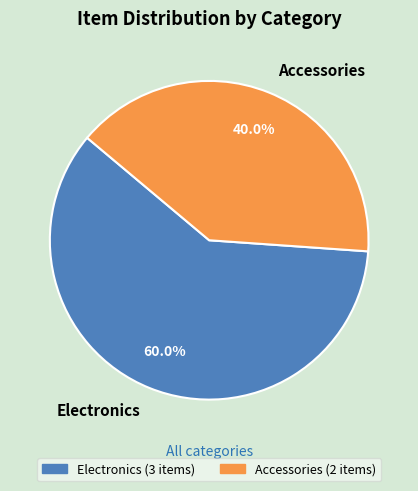

Approximately how many times larger is the value at Accessories compared to Electronics?

0.7